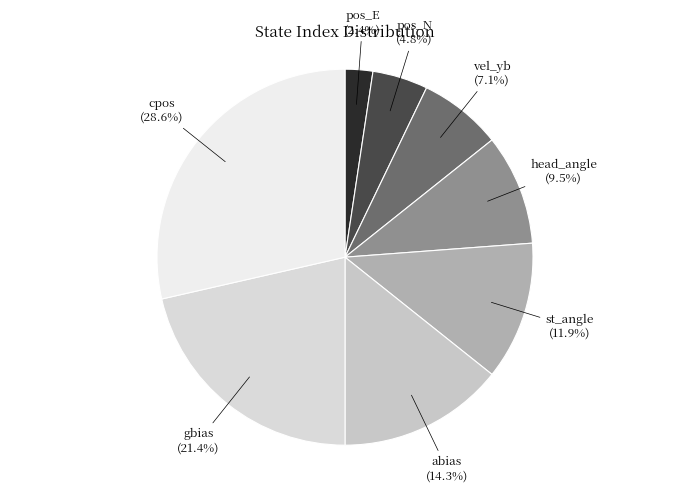

Count the number of slices in the pie.

8